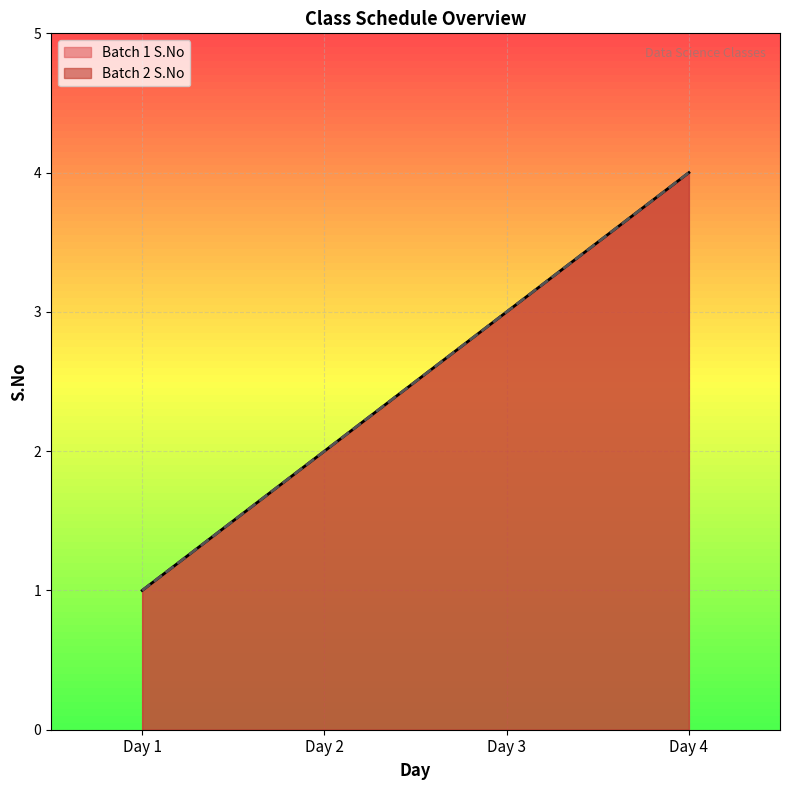

Which has a higher value, Day 2 or Day 1?

Day 2